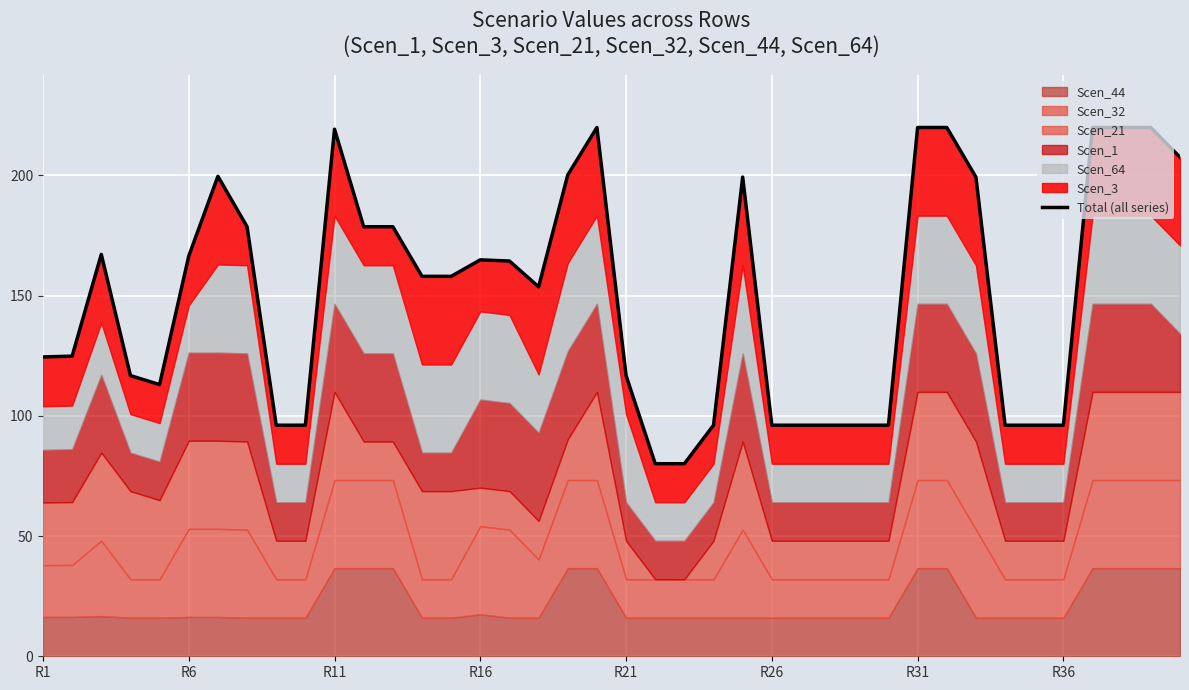

Approximately how many times larger is the value at 39 compared to R6?

1.7